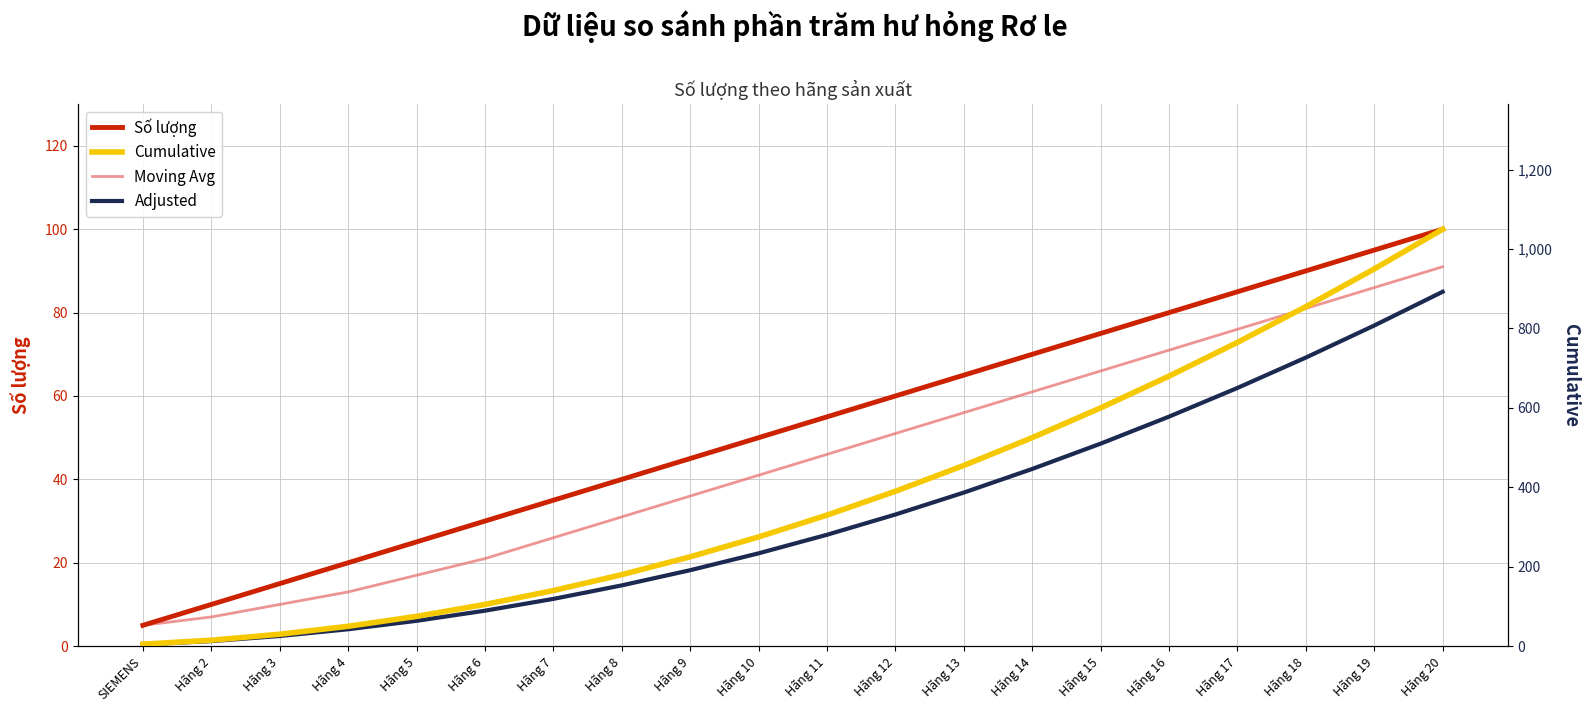

What is the sum of all Adjusted values?

6545.0